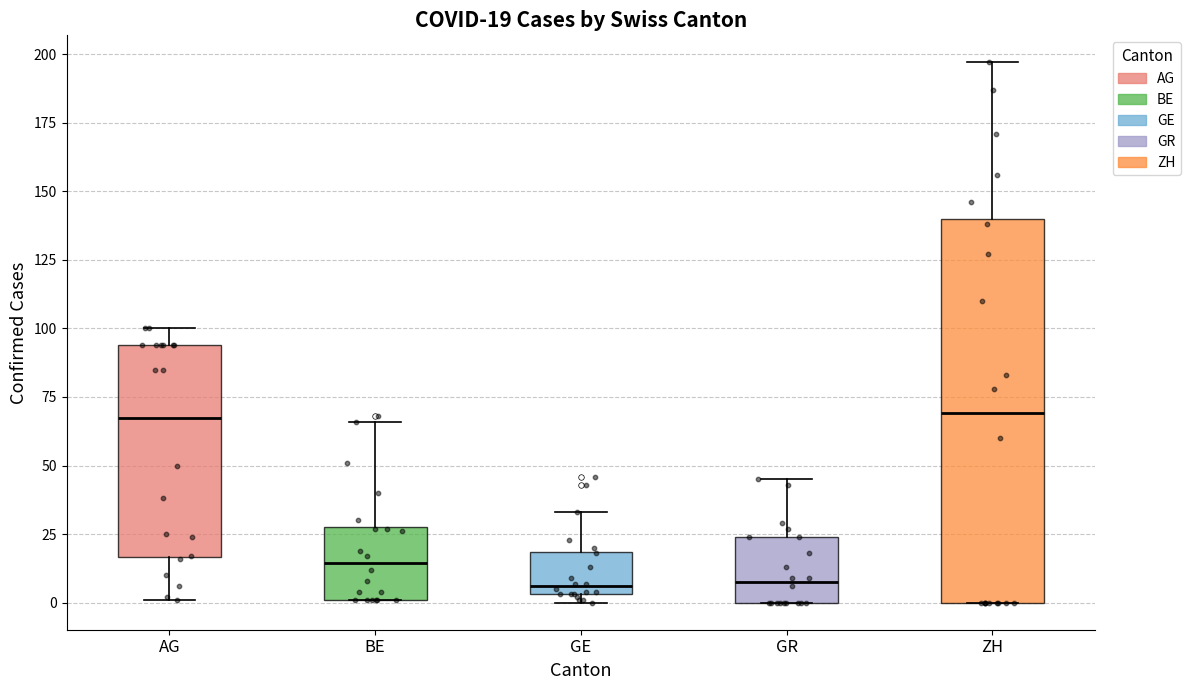

Which box is the tallest, from its lower edge to its upper edge?

ZH